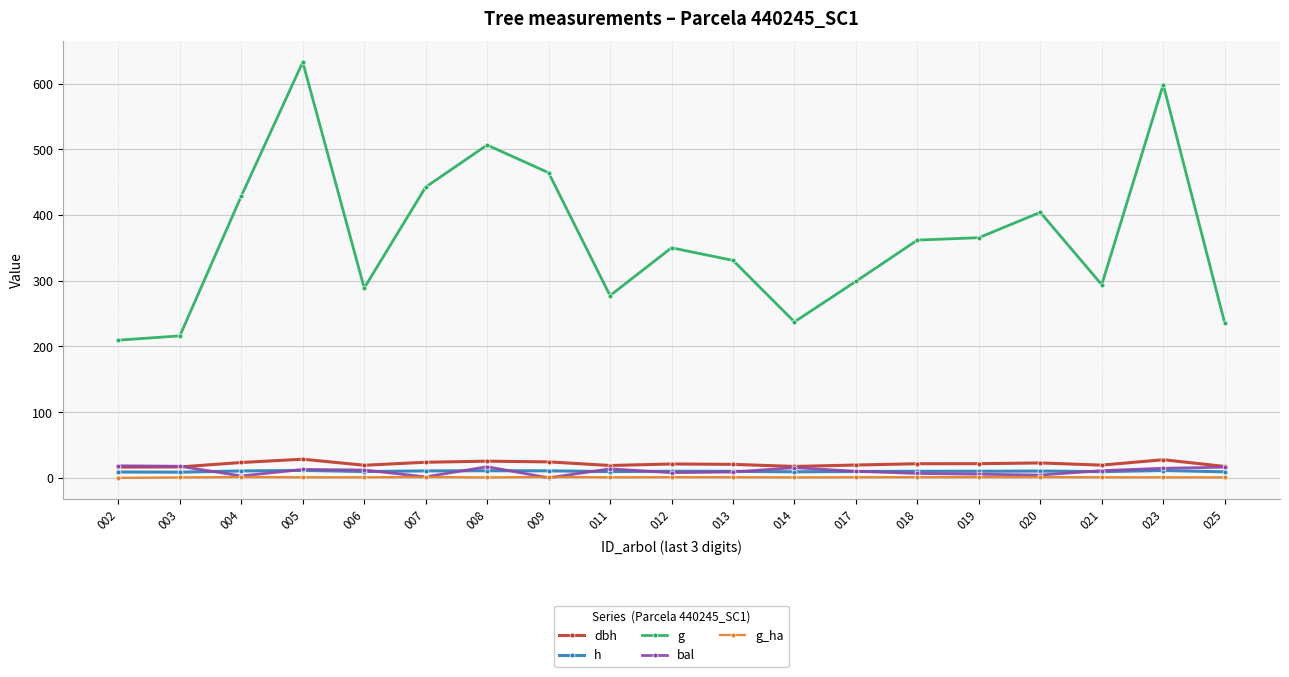

Which series has the largest total across all categories?

g